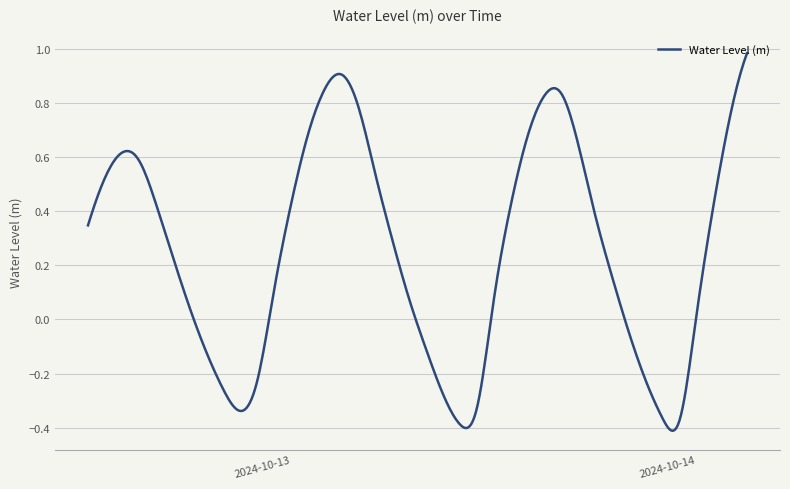

What is the label of the 14th point from the right?

2024-10-13 14:00:00